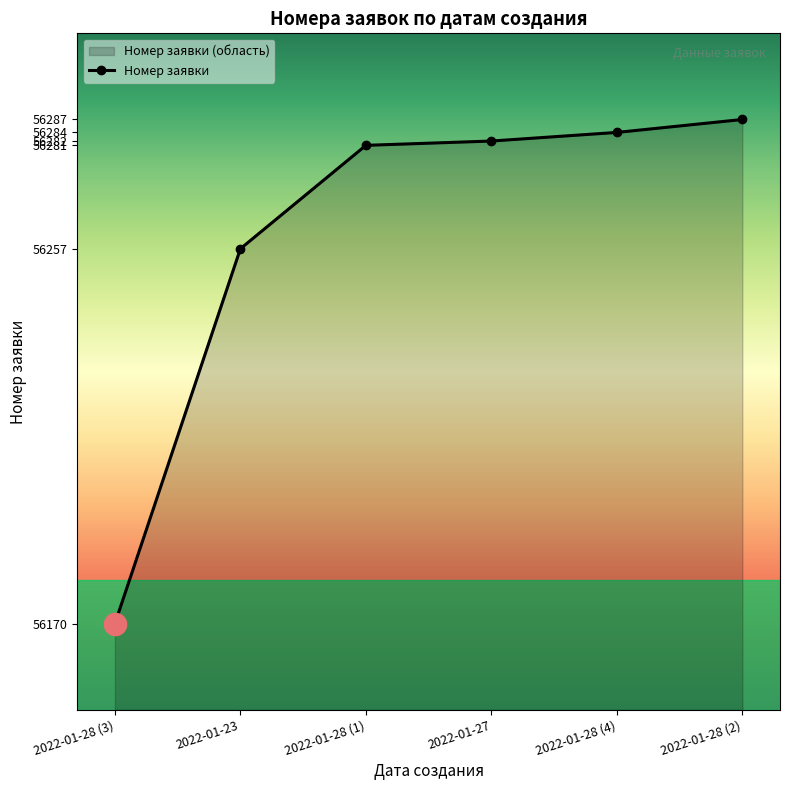

At which label does the data first exceed 56282?

2022-01-28 (4)